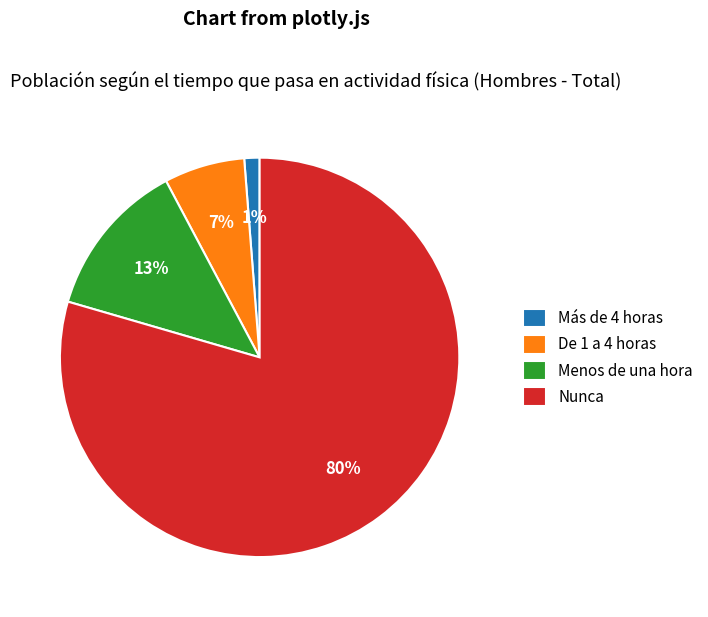

Which slice is the largest?

Nunca